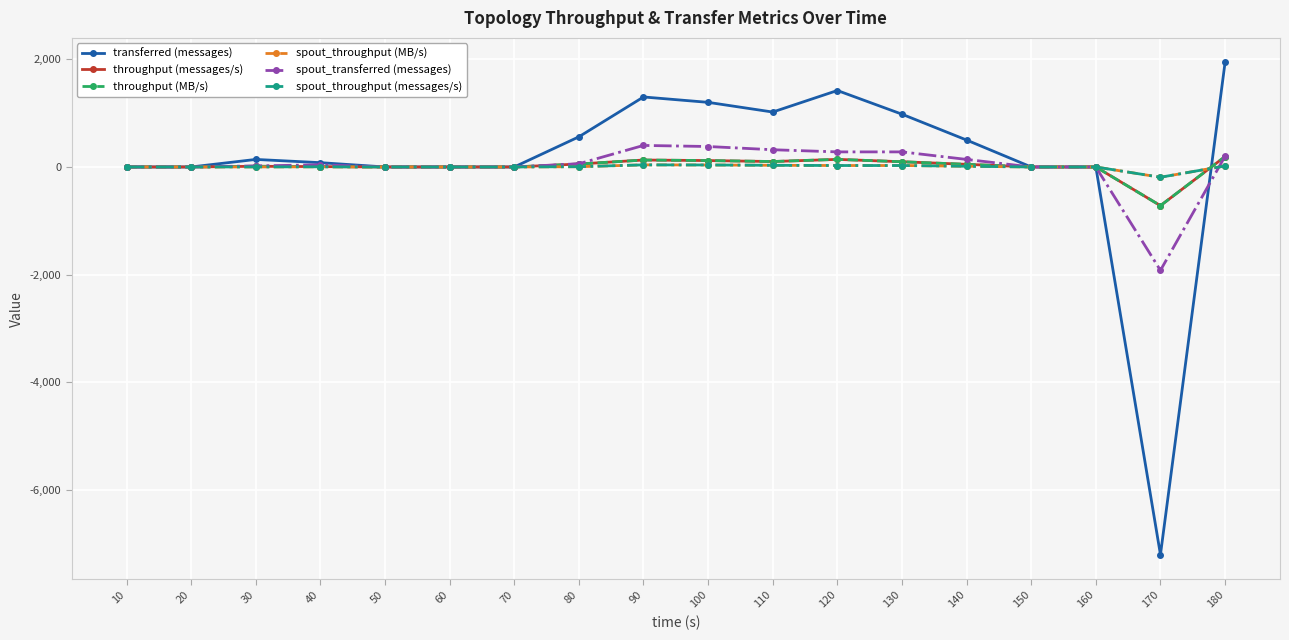

Rank the series at 110 from highest to lowest value.

transferred (messages), spout_transferred (messages), throughput (messages/s), throughput (MB/s), spout_throughput (MB/s), spout_throughput (messages/s)